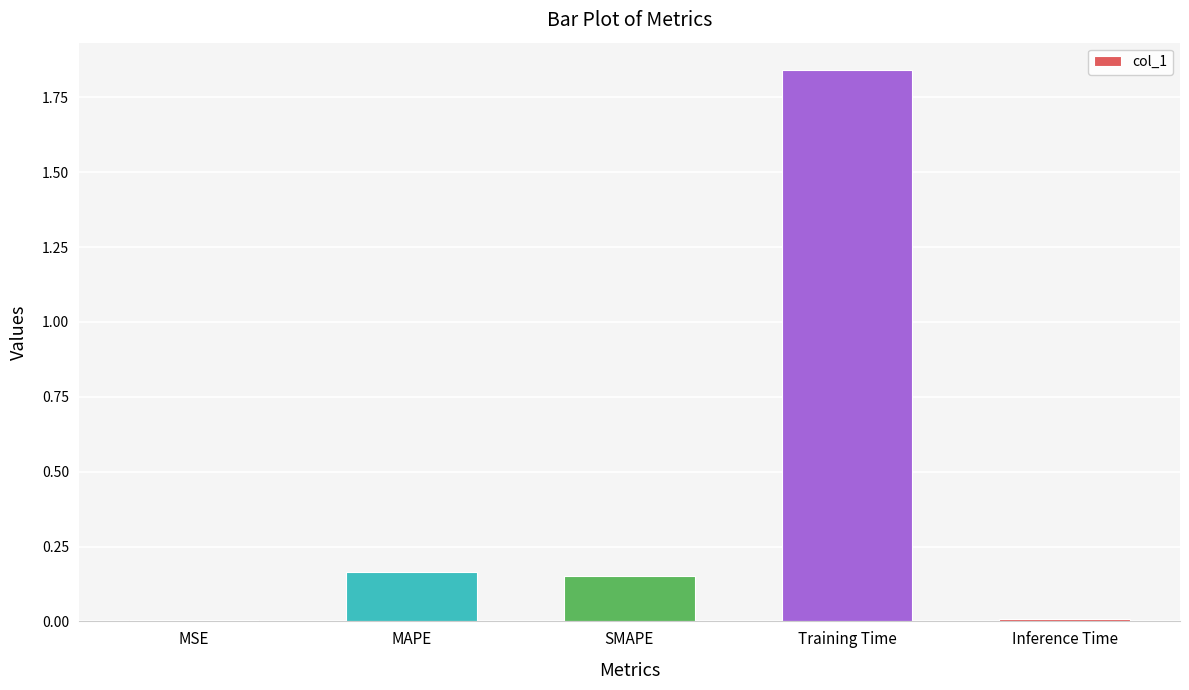

Which label corresponds to the largest value in the chart?

Training Time